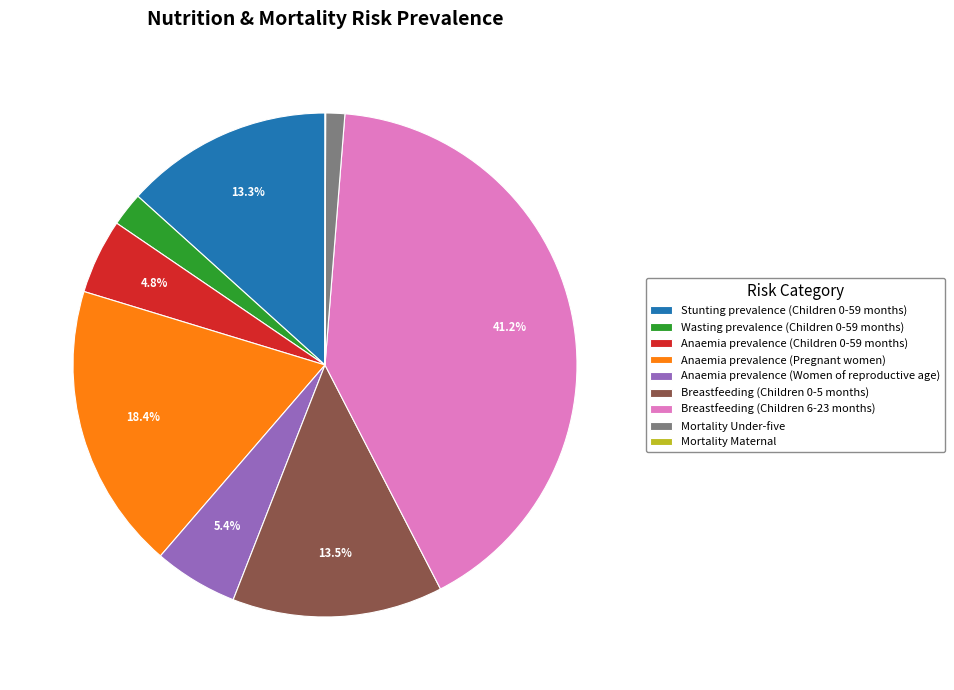

Which slice is the largest?

Breastfeeding (Children 6-23 months)